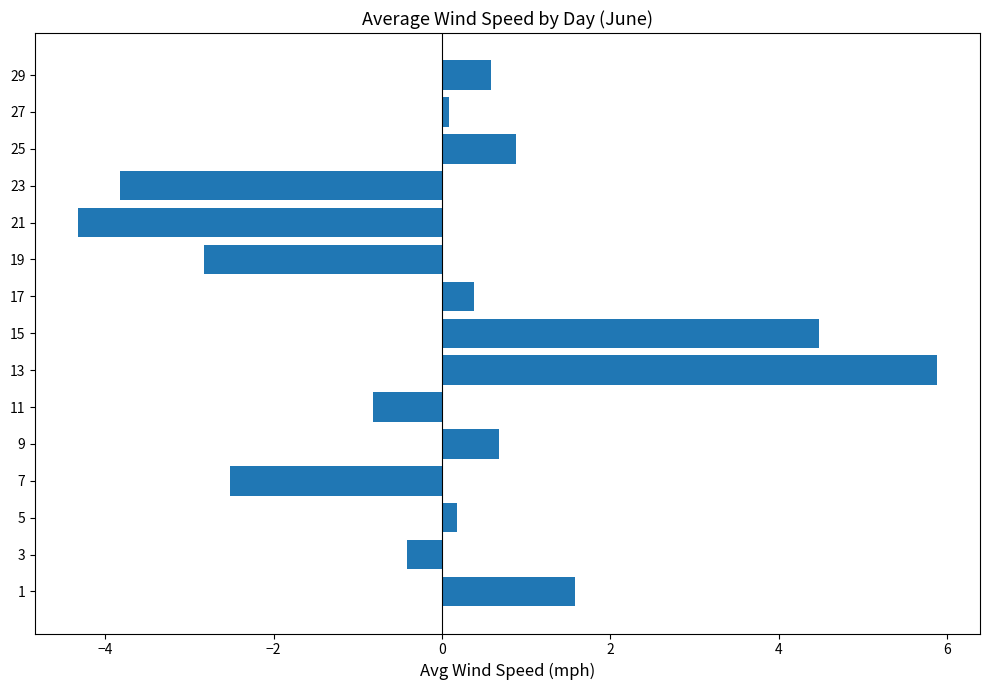

What is the difference between the maximum and minimum values?

10.2